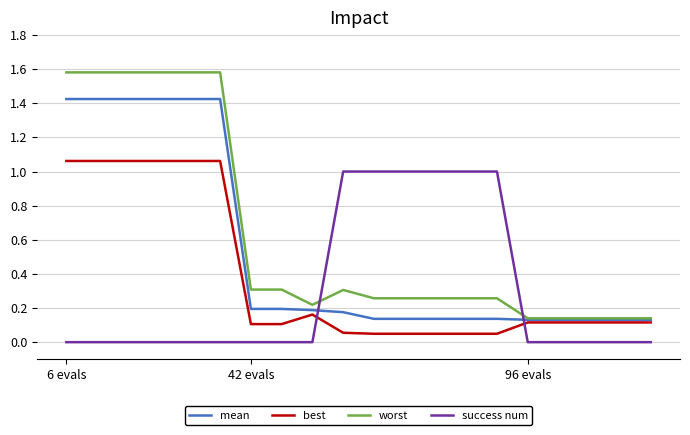

Does the chart display data point markers on the line(s)?

No